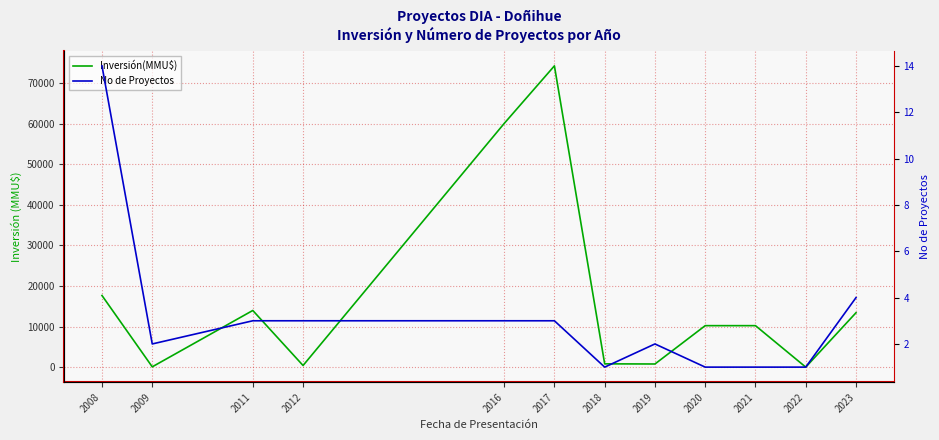

The value of No de Proyectos at 2018 is 1. True or false?

True